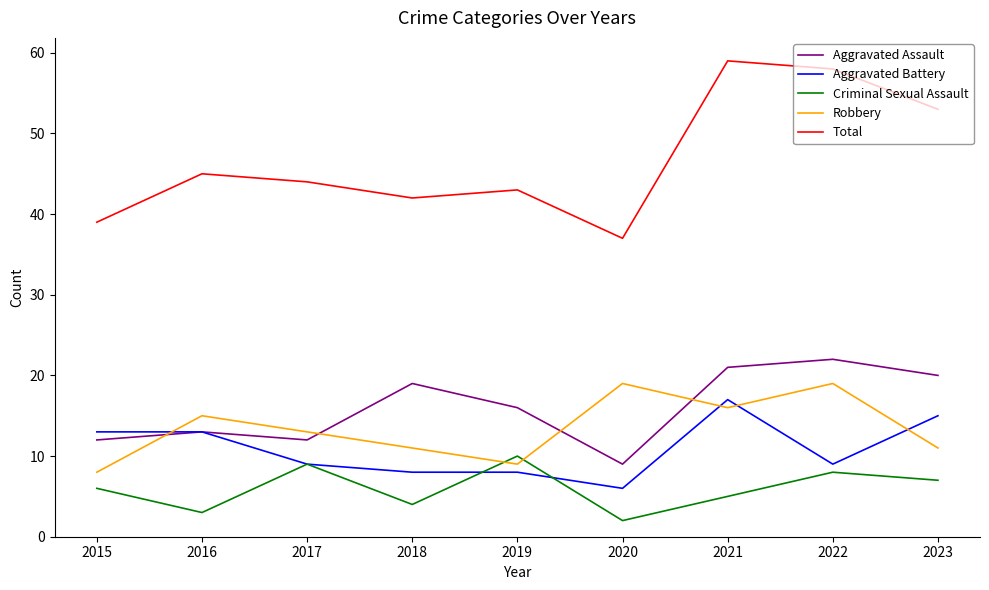

At 2020, list the series in order from smallest to largest.

Criminal Sexual Assault, Aggravated Battery, Aggravated Assault, Robbery, Total